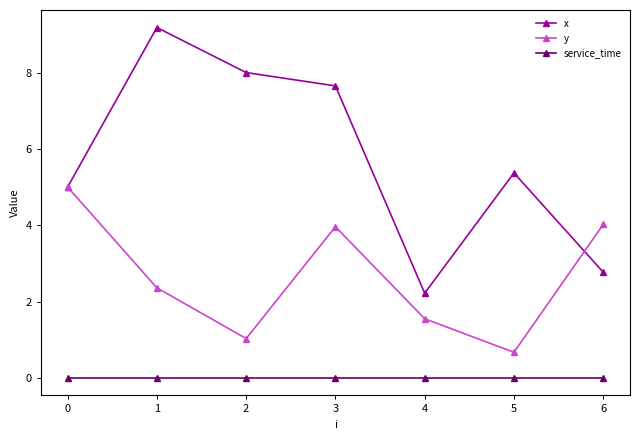

True or false: service_time and y intersect in this chart.

False